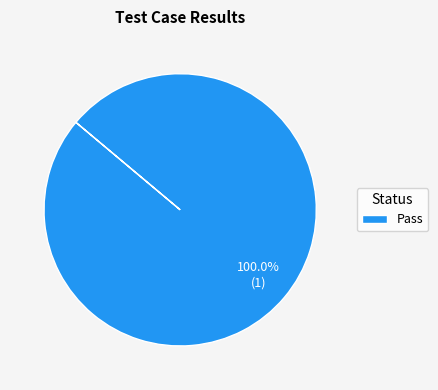

How many slices are in this pie chart?

1